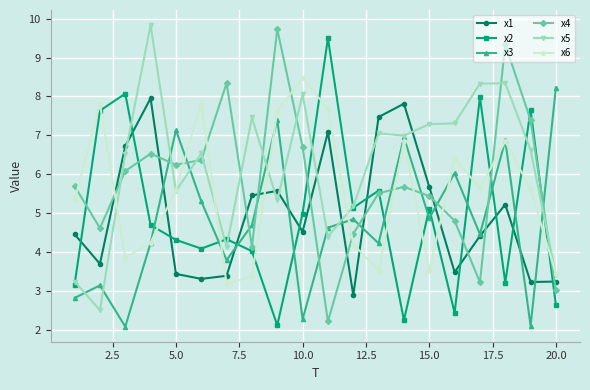

What is the highest value of the x4 series?

9.7